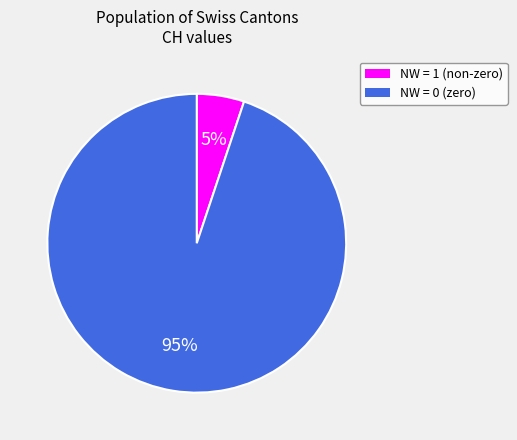

Which category has the biggest portion of the pie?

NW = 0 (zero)